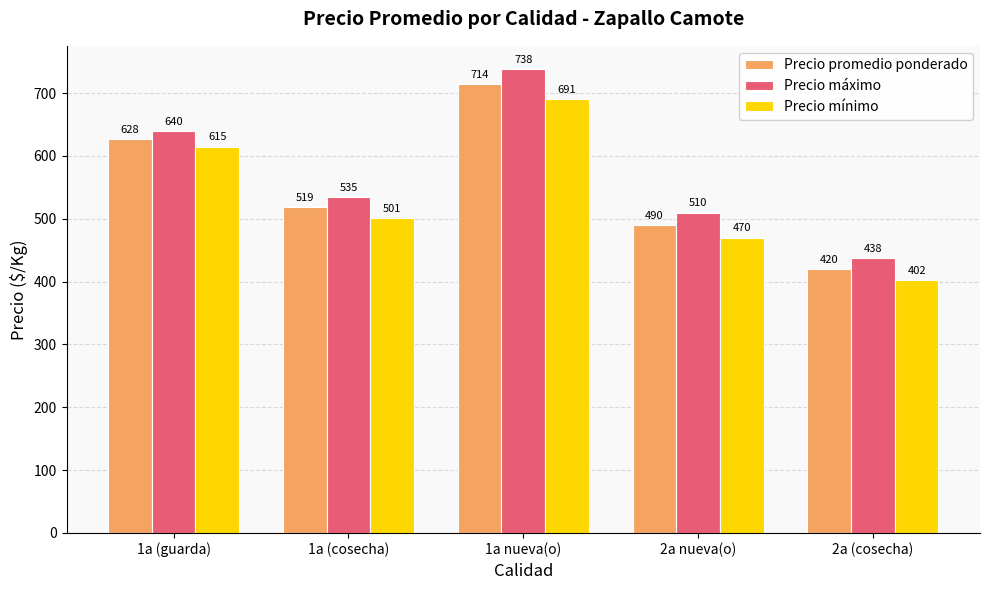

Count the number of data series in this chart.

3